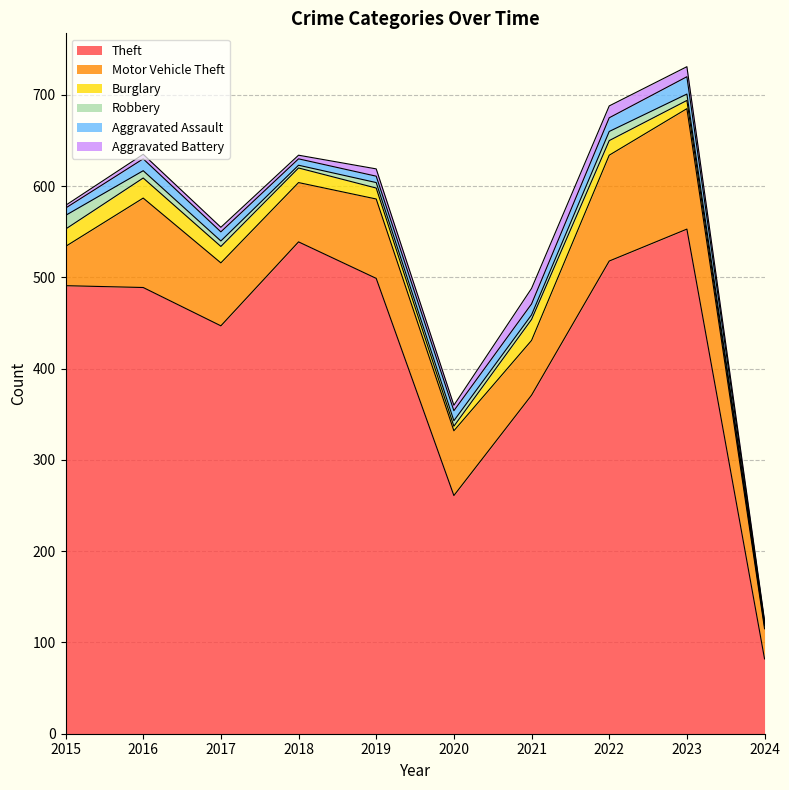

Reading right to left, what are all the values shown in this chart?

Theft: 82	553	518	371	261	499	539	447	489	491
Motor Vehicle Theft: 33	132	116	60	71	87	65	69	98	43
Burglary: 3	9	16	23	5	12	16	18	22	19
Robbery: 2	7	10	5	6	6	3	6	8	15
Aggravated Assault: 2	19	15	12	11	7	7	10	13	8
Aggravated Battery: 2	11	13	17	6	8	4	5	5	3